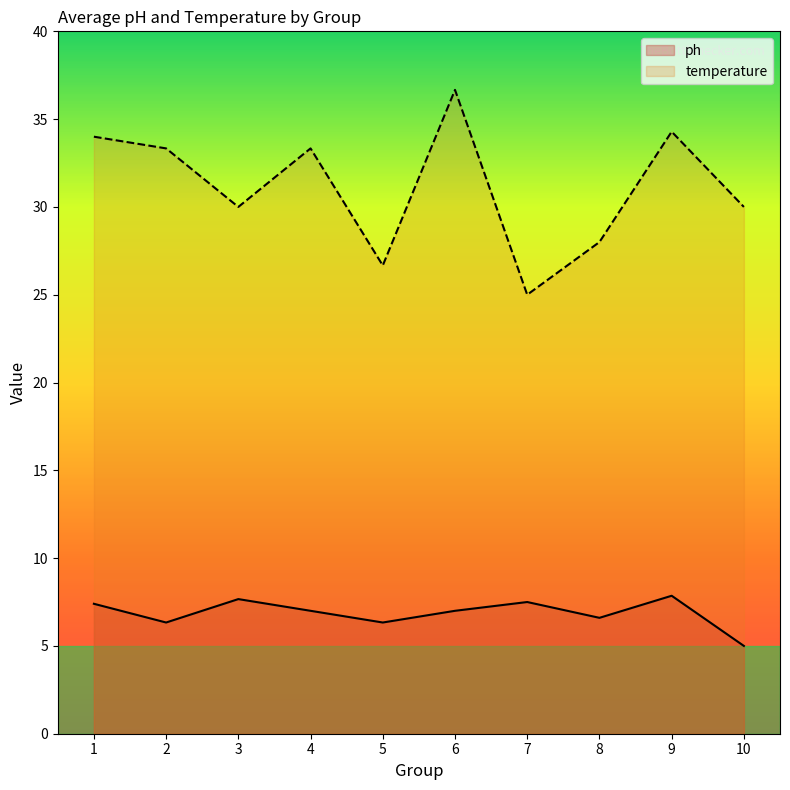

How many lines are shown in the chart?

2